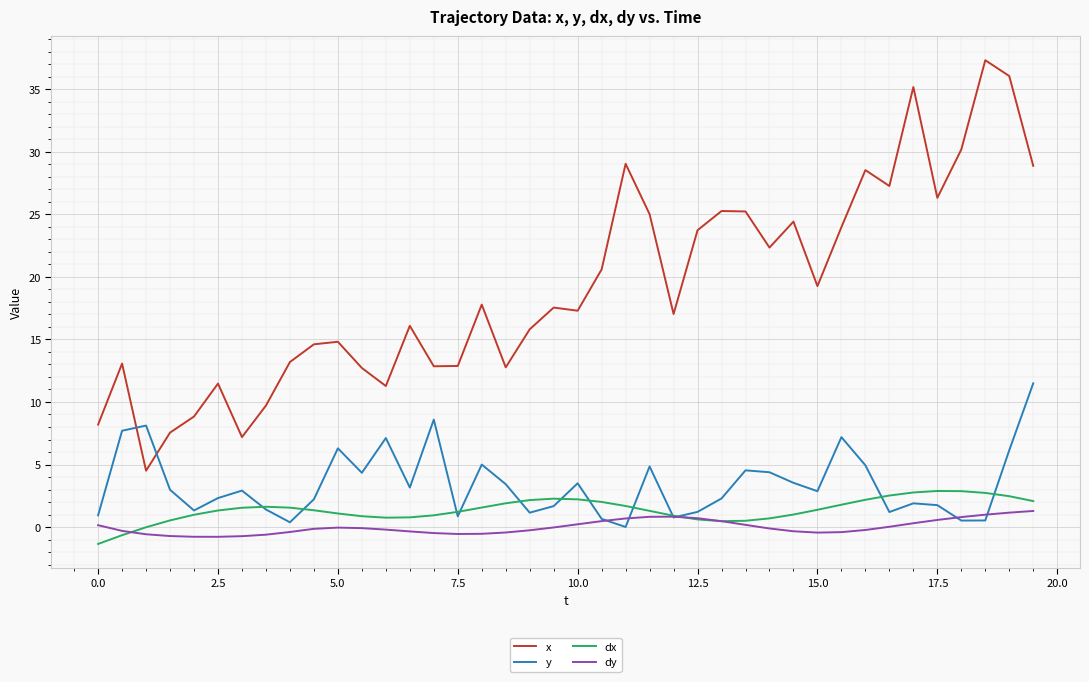

Which series has the largest total across all categories?

x